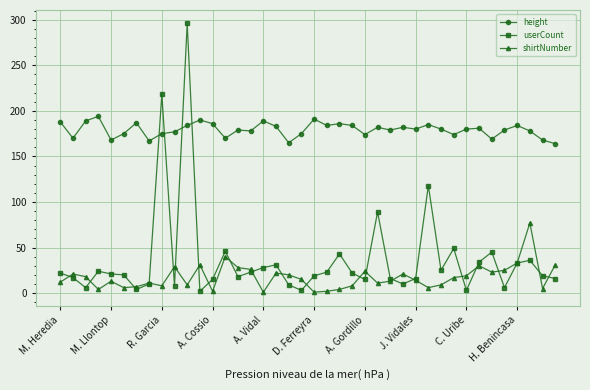

Which series has the largest range (max minus min)?

userCount